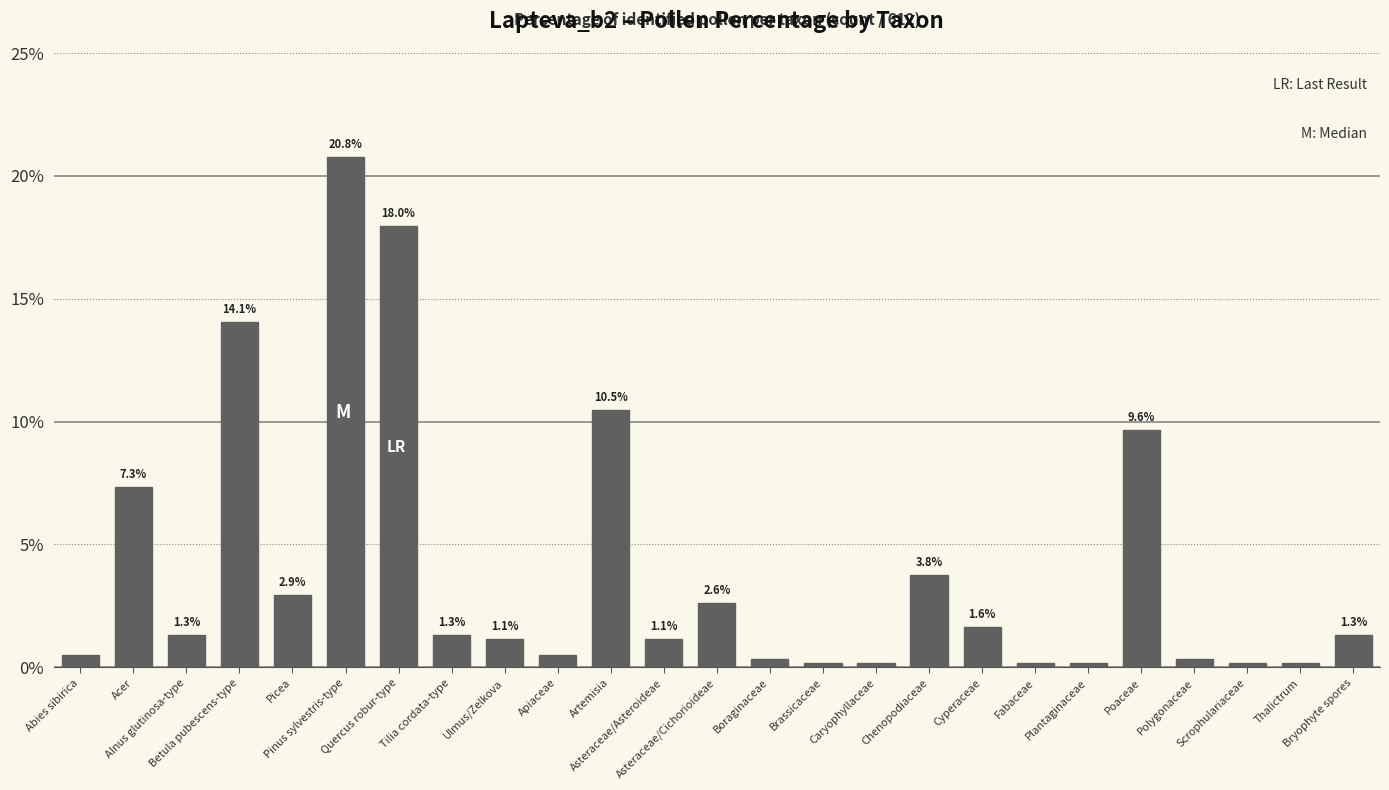

What is the maximum value shown in the chart?

20.8